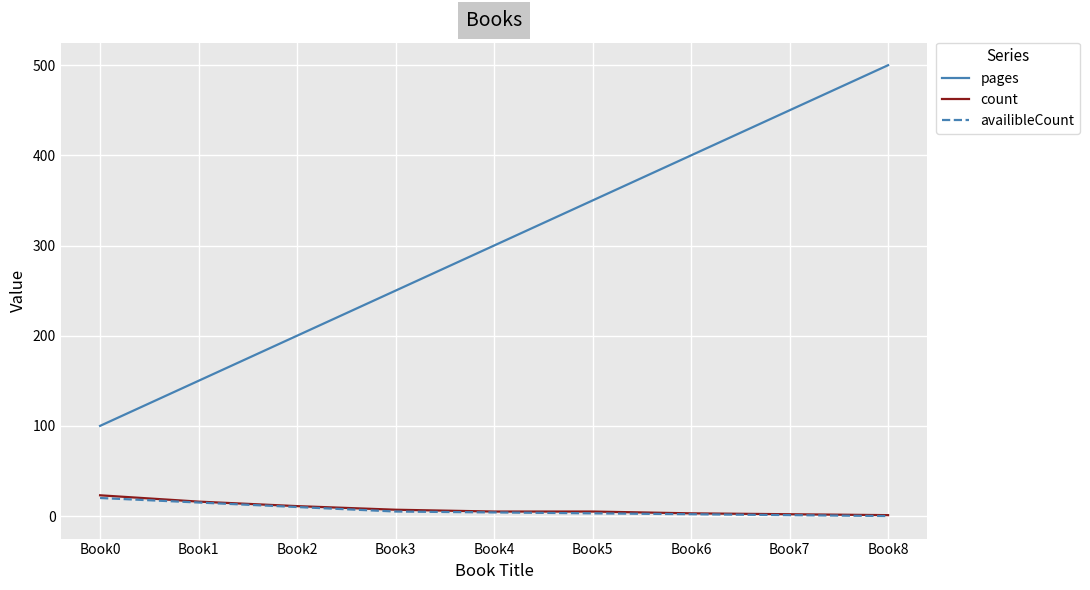

Is this an area chart (filled region under the line)?

No